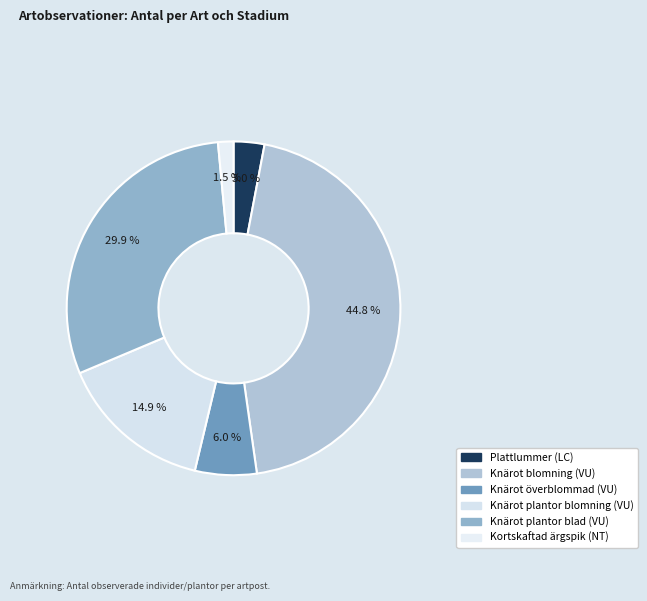

Is Knärot överblommad (VU) the majority of the pie?

No